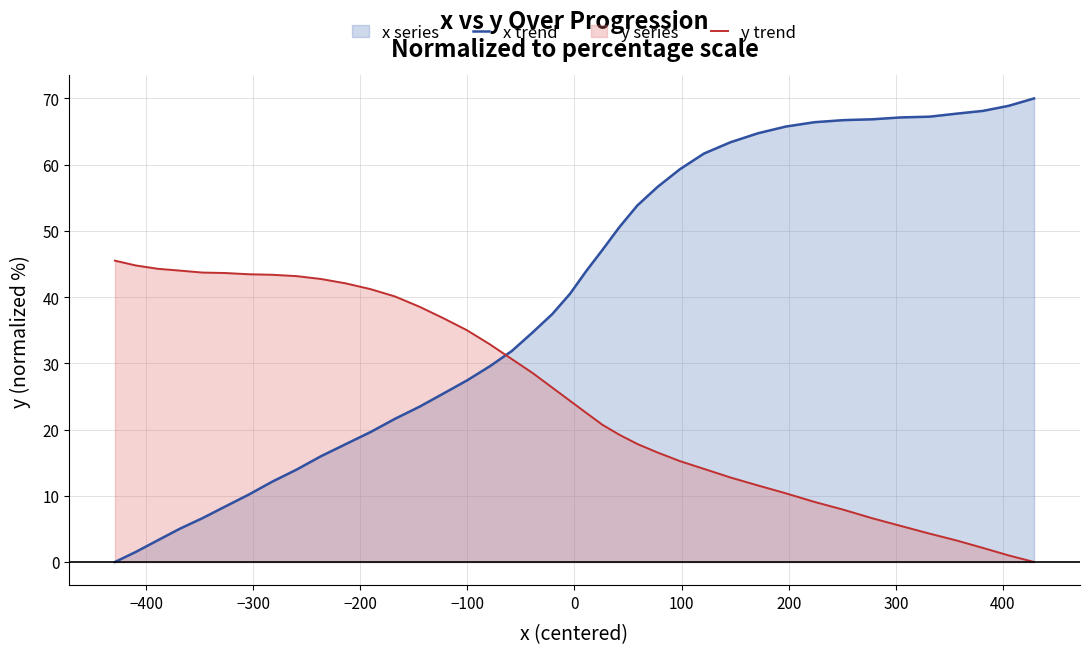

List the series in order of their peak value, highest first.

x trend, y trend